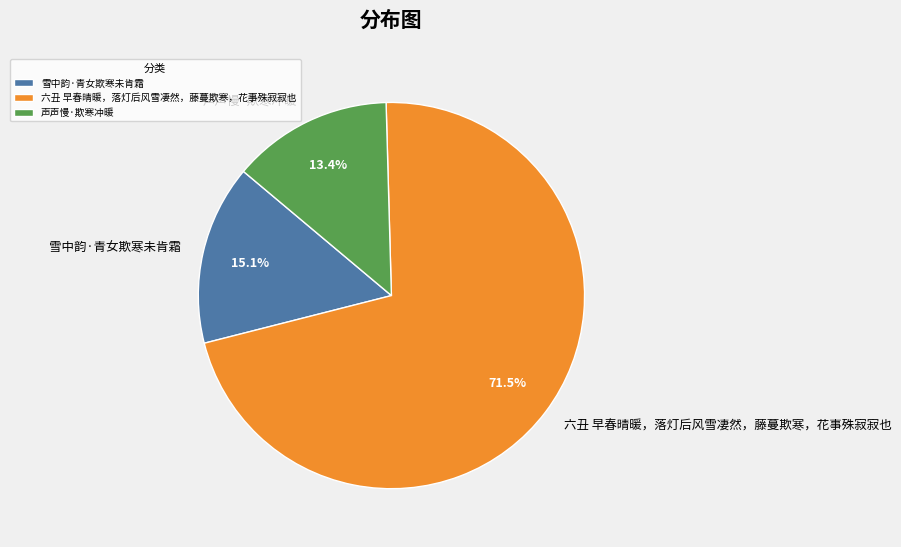

The 声声慢·欺寒冲暖 slice represents 1% of the pie. True or false?

False